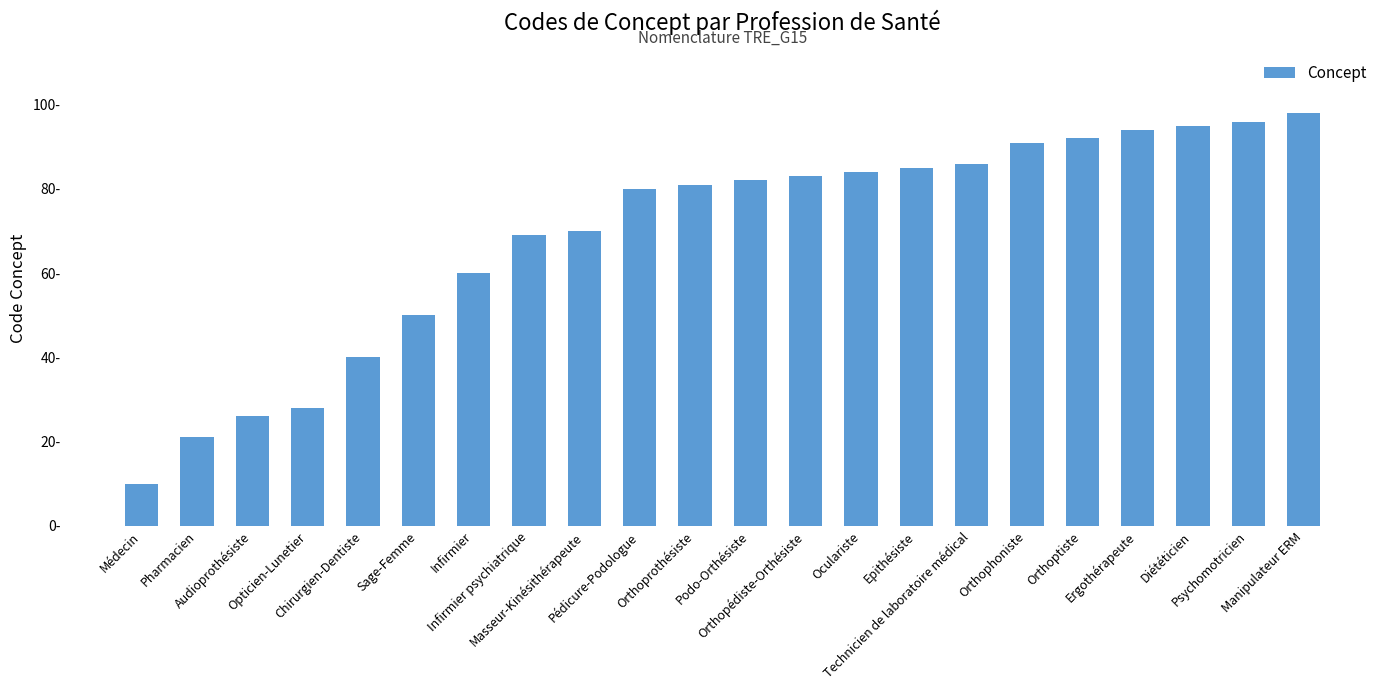

How many bars are there in total?

22